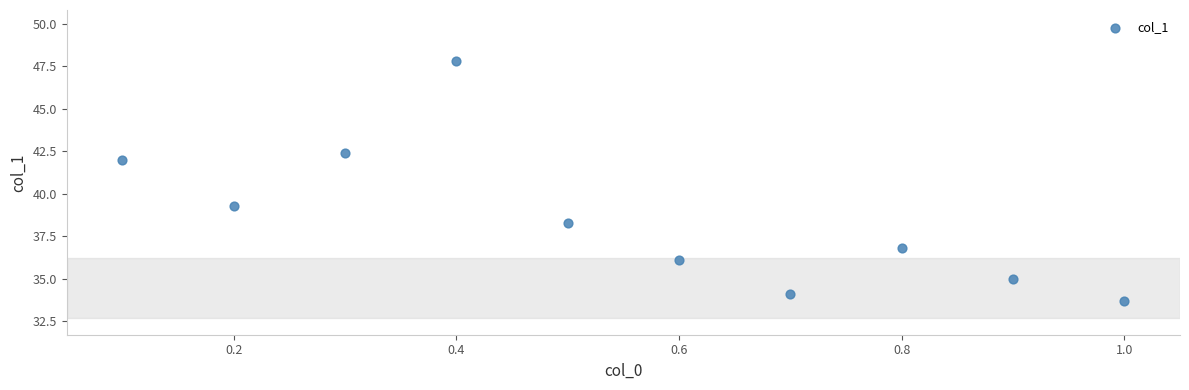

What is the range of X values (max minus min)?

0.9